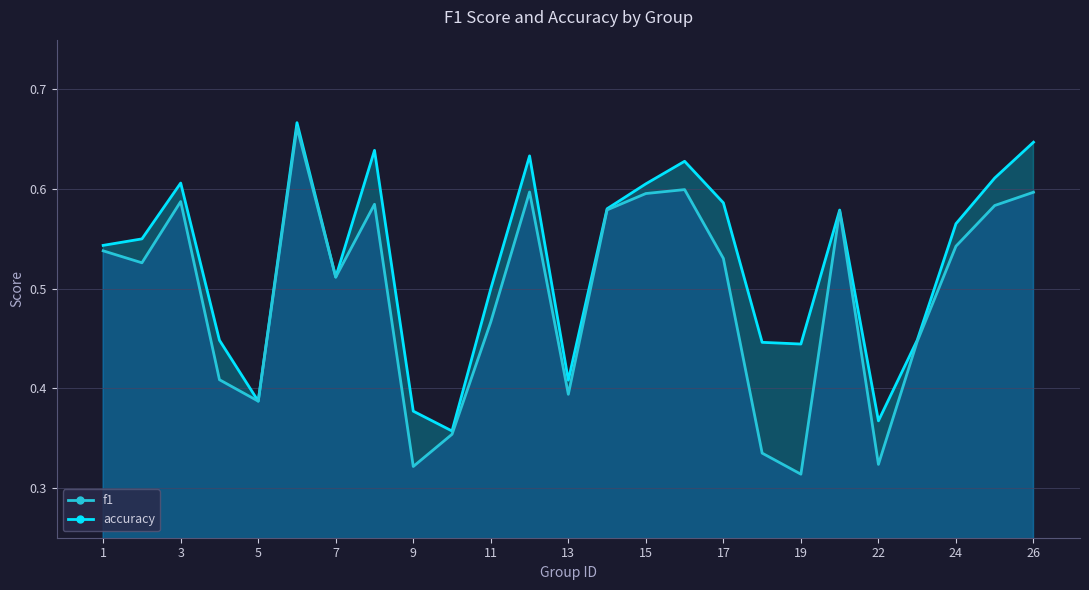

At which label is f1 closest to 0?

19